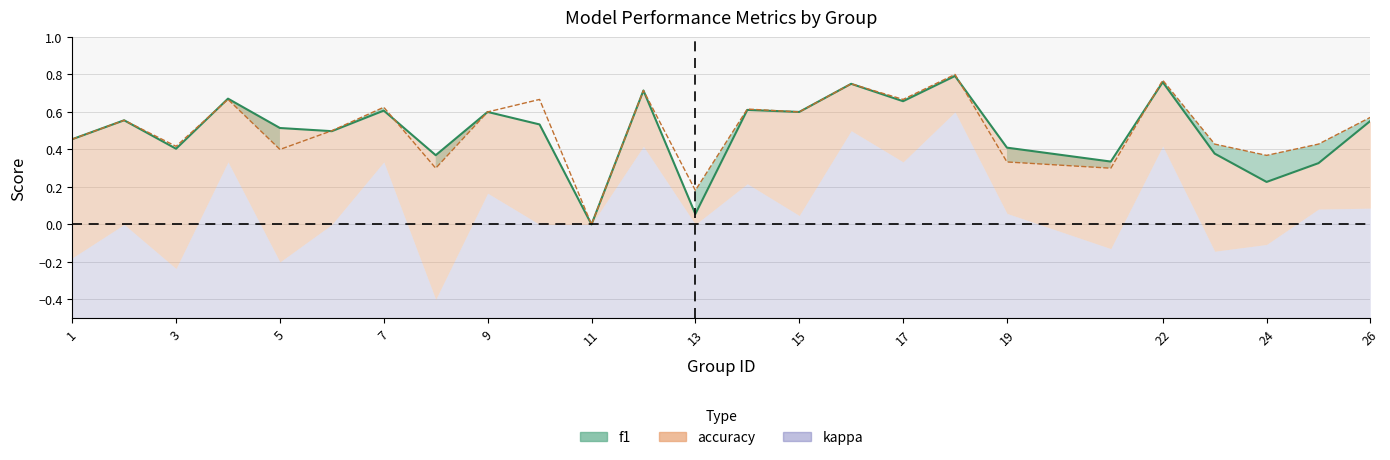

True or false: accuracy line and f1 line intersect in this chart.

True